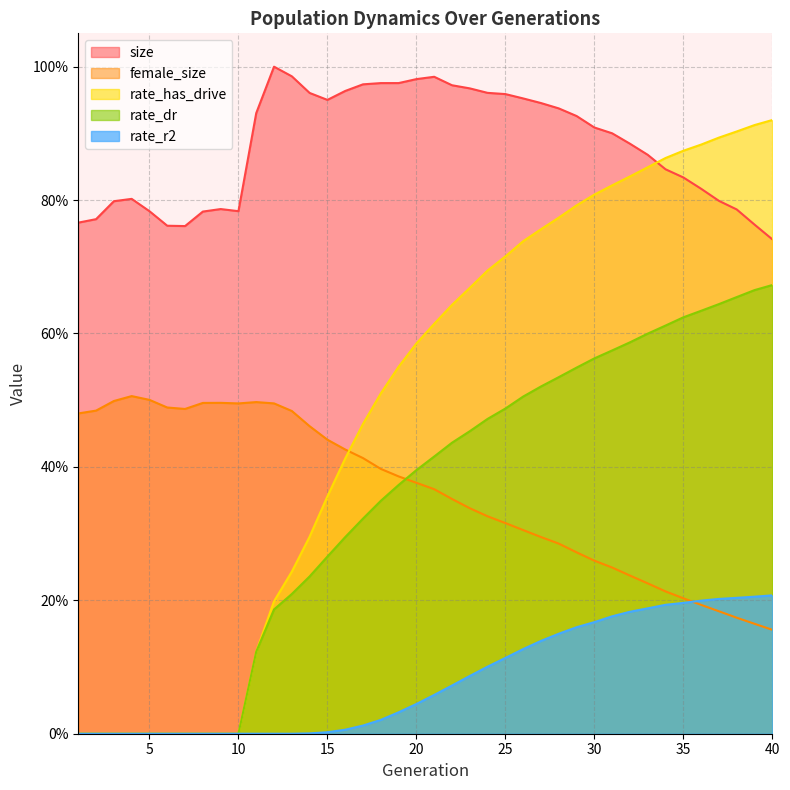

Reading left to right, extract all data points from this chart.

size: 0.8	0.8	0.8	0.8	0.8	0.8	0.8	0.8	0.8	0.8	0.9	1.0	1.0	1.0	1.0	1.0	1.0	1.0	1.0	1.0	1.0	1.0	1.0	1.0	1.0	1.0	0.9	0.9	0.9	0.9	0.9	0.9	0.9	0.8	0.8	0.8	0.8	0.8	0.8	0.7
female_size: 0.5	0.5	0.5	0.5	0.5	0.5	0.5	0.5	0.5	0.5	0.5	0.5	0.5	0.5	0.4	0.4	0.4	0.4	0.4	0.4	0.4	0.4	0.3	0.3	0.3	0.3	0.3	0.3	0.3	0.3	0.2	0.2	0.2	0.2	0.2	0.2	0.2	0.2	0.2	0.2
rate_has_drive: 0.0	0.0	0.0	0.0	0.0	0.0	0.0	0.0	0.0	0.0	0.1	0.2	0.2	0.3	0.4	0.4	0.5	0.5	0.6	0.6	0.6	0.6	0.7	0.7	0.7	0.7	0.8	0.8	0.8	0.8	0.8	0.8	0.8	0.9	0.9	0.9	0.9	0.9	0.9	0.9
rate_dr: 0.0	0.0	0.0	0.0	0.0	0.0	0.0	0.0	0.0	0.0	0.1	0.2	0.2	0.2	0.3	0.3	0.3	0.3	0.4	0.4	0.4	0.4	0.5	0.5	0.5	0.5	0.5	0.5	0.5	0.6	0.6	0.6	0.6	0.6	0.6	0.6	0.6	0.7	0.7	0.7
rate_r2: 0.0	0.0	0.0	0.0	0.0	0.0	0.0	0.0	0.0	0.0	0.0	0.0	0.0	0.0	0.0	0.0	0.0	0.0	0.0	0.0	0.1	0.1	0.1	0.1	0.1	0.1	0.1	0.1	0.2	0.2	0.2	0.2	0.2	0.2	0.2	0.2	0.2	0.2	0.2	0.2